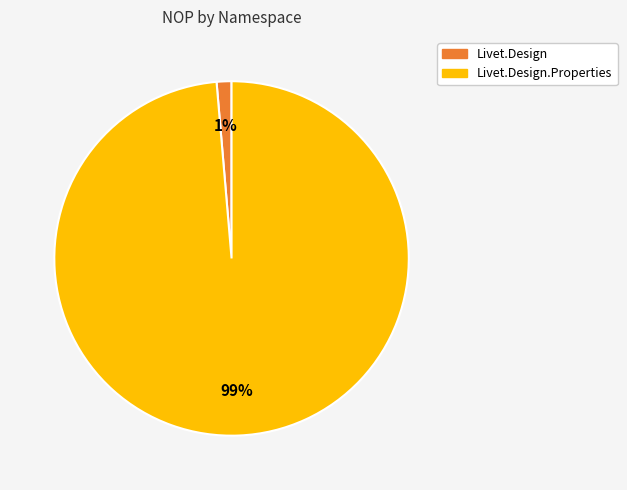

Does any single category account for the majority?

Yes